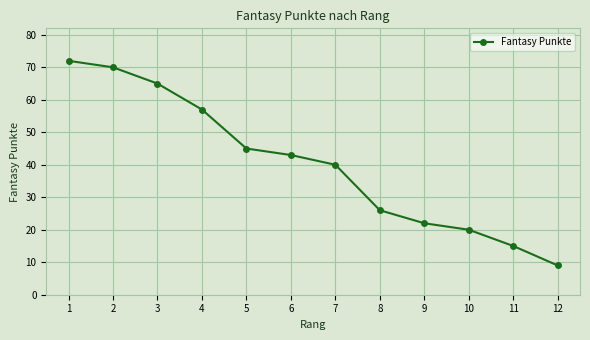

Which has a higher value, 10 or 2?

2